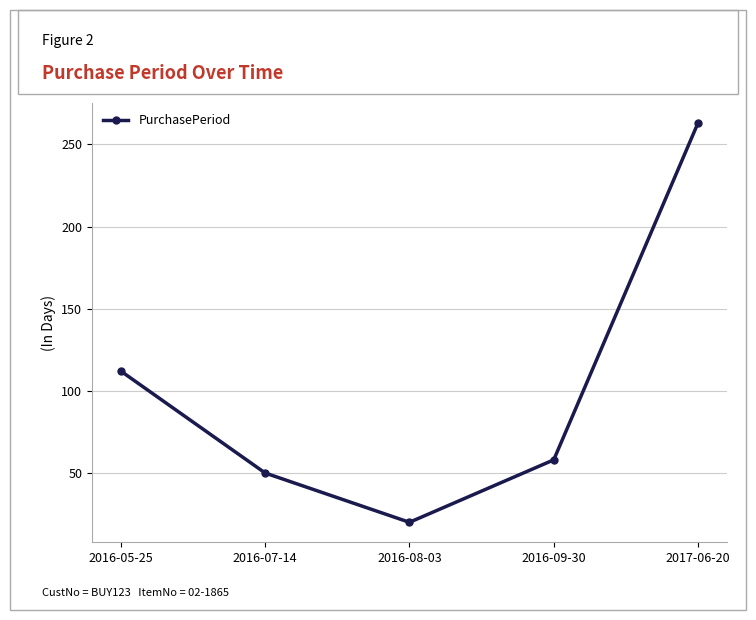

True or false: the data shows 50 at 2016-07-14.

True